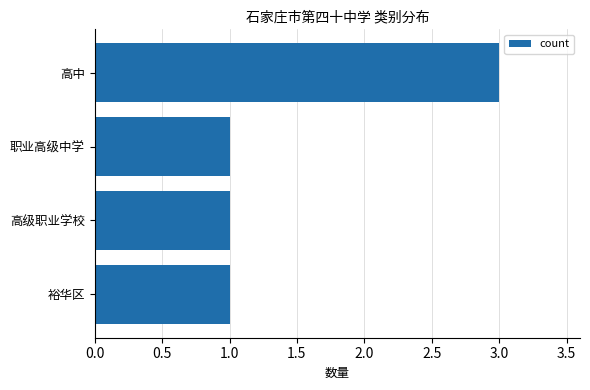

Reading top to bottom, transcribe all the data shown in this chart.

高中=3	职业高级中学=1	高级职业学校=1	裕华区=1